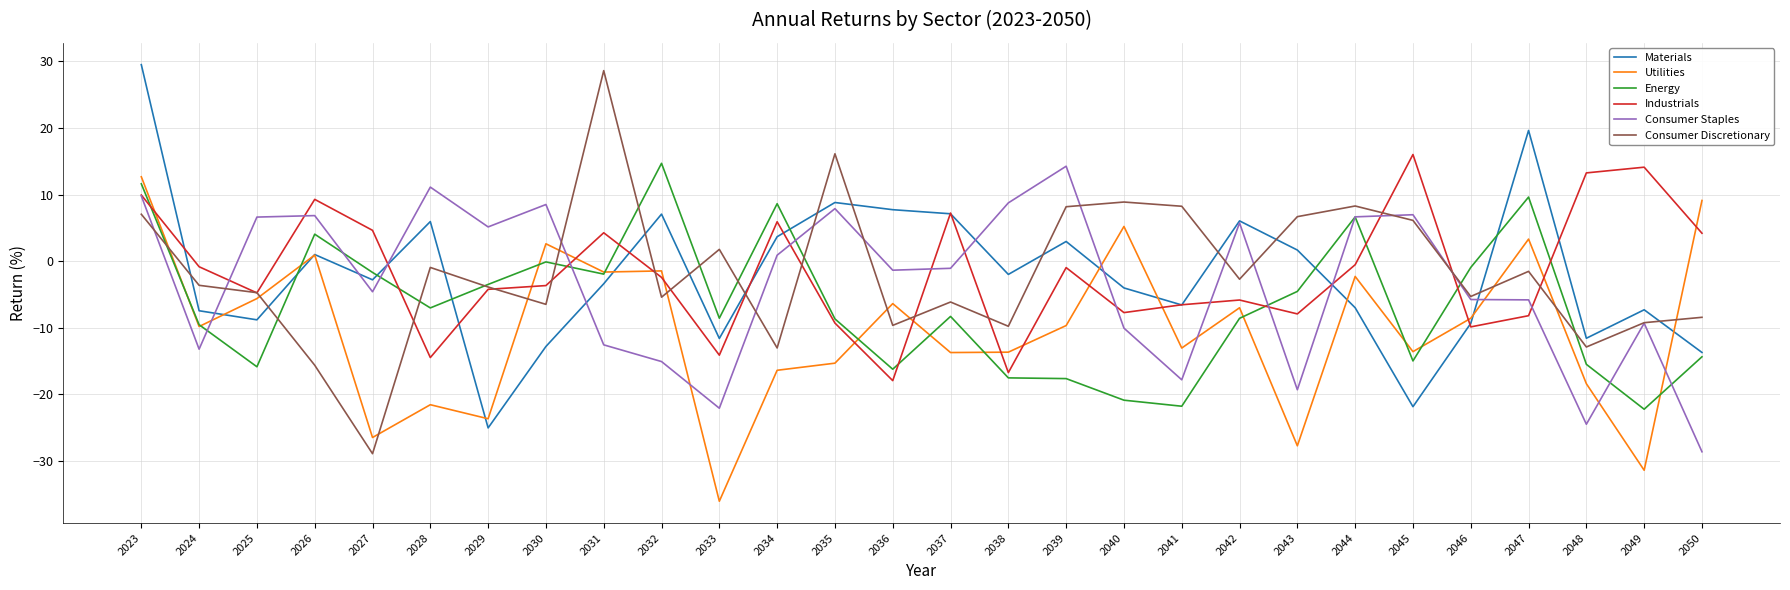

True or false: Industrials and Energy intersect in this chart.

True